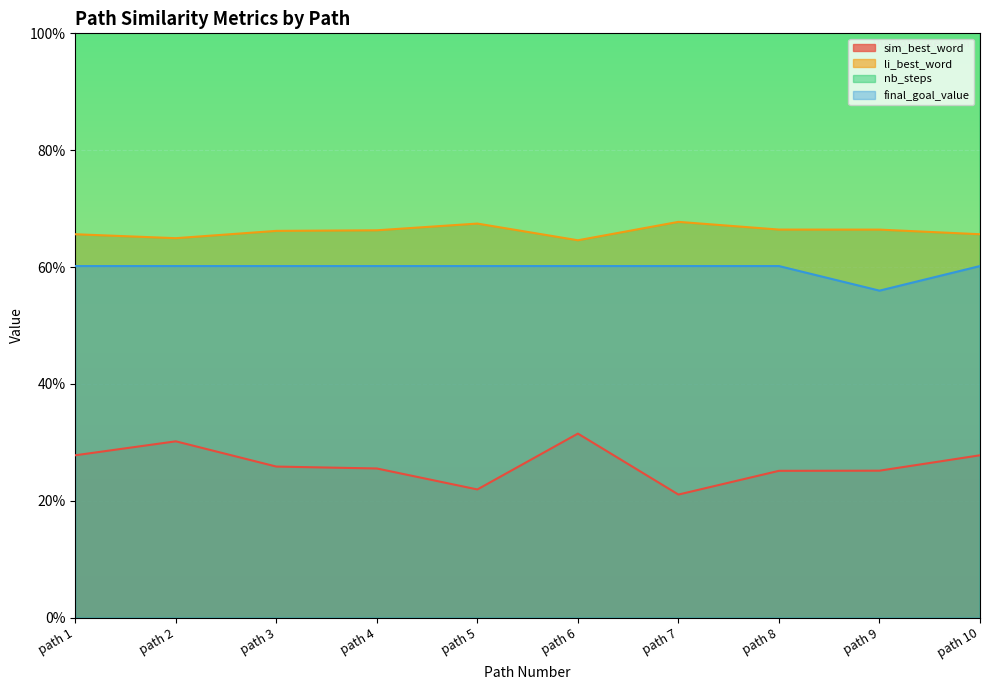

The nb_steps series shows 8.0 at path 2. True or false?

True